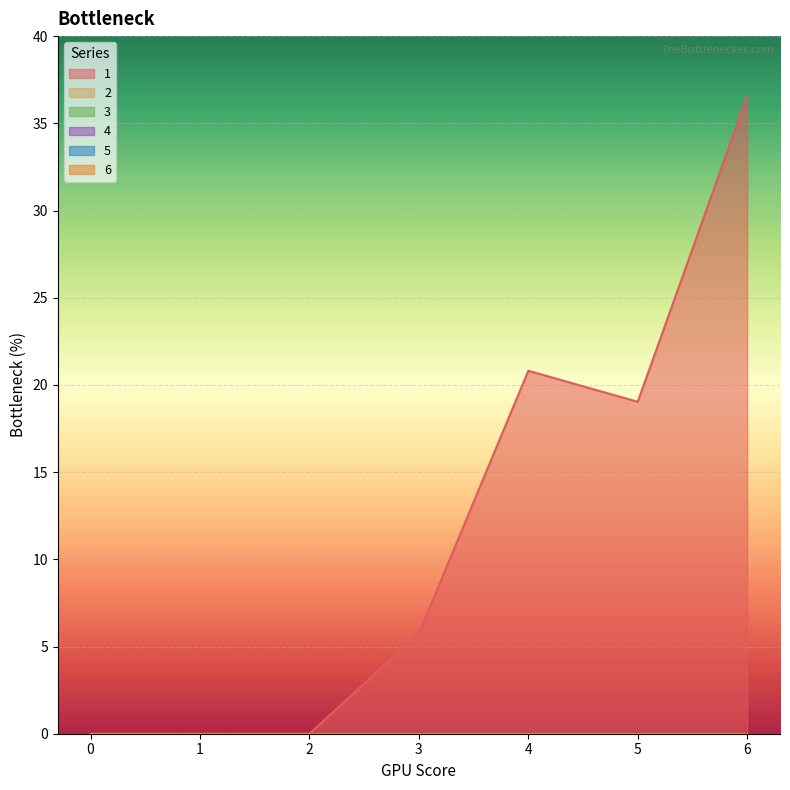

Count the number of data series in this chart.

6